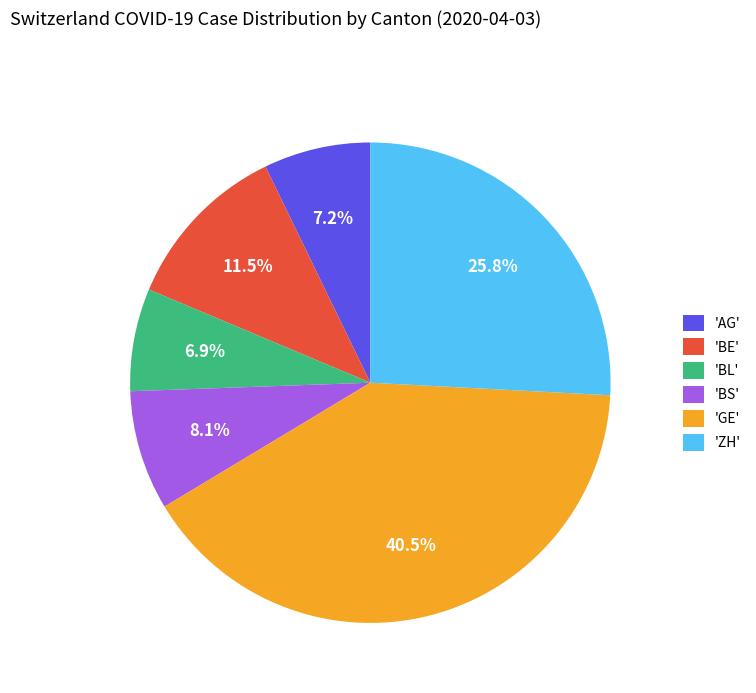

Which has a higher value, 'AG' or 'ZH'?

'ZH'